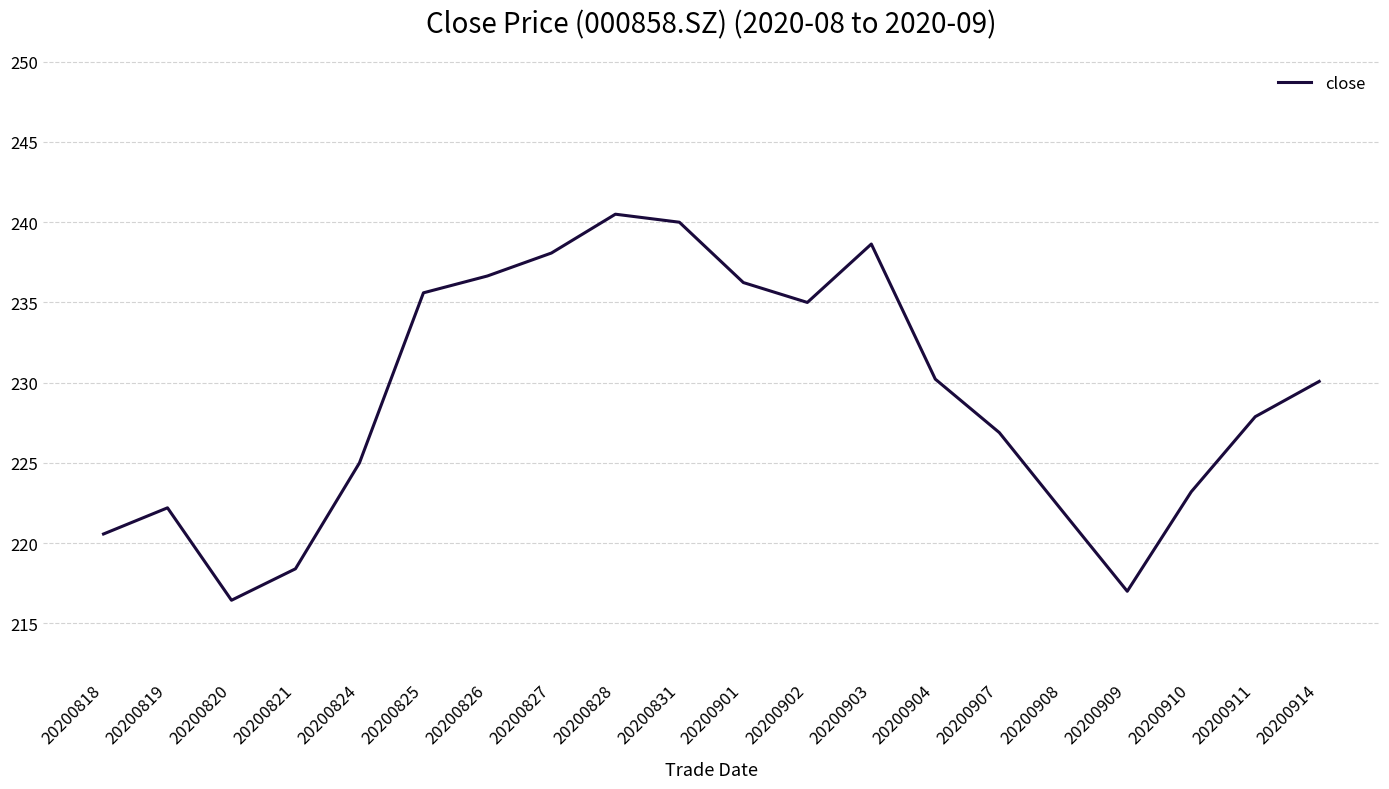

Does the chart display data point markers on the line(s)?

No